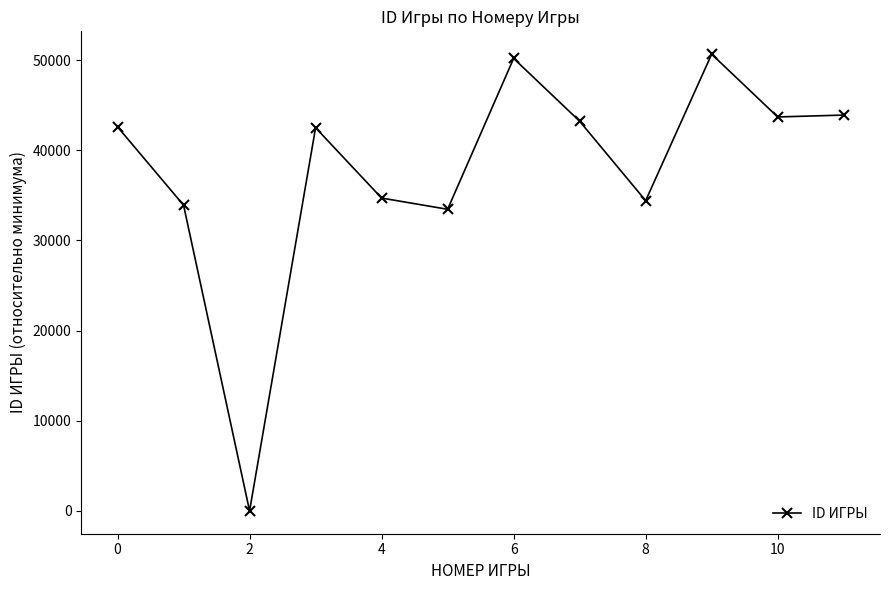

What is the difference between the maximum and minimum values?

50654